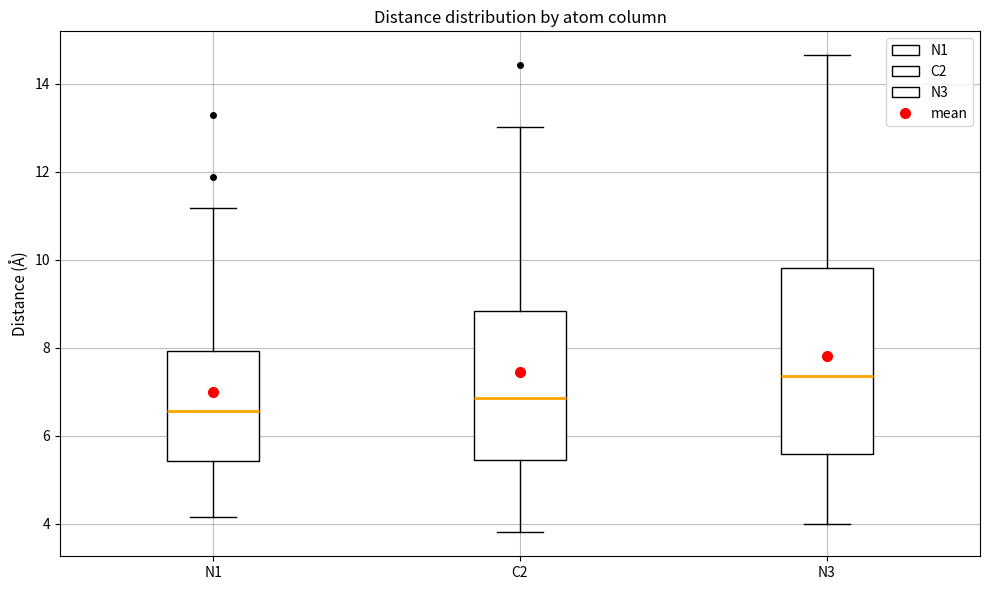

Comparing the boxes themselves (not the whiskers), which one is the tallest?

N3